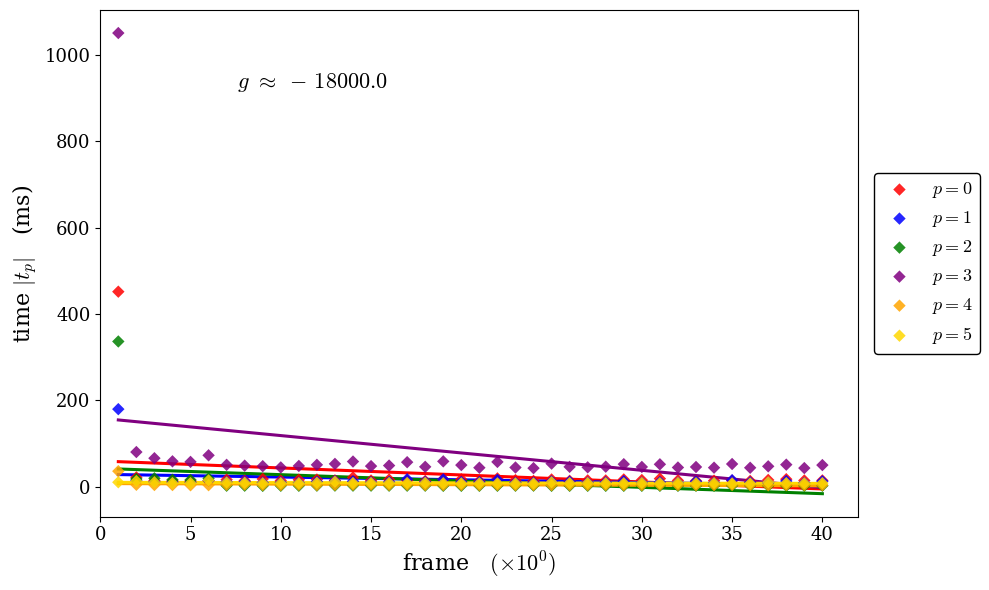

Across all series, what Y value is closest to 526?

451.7